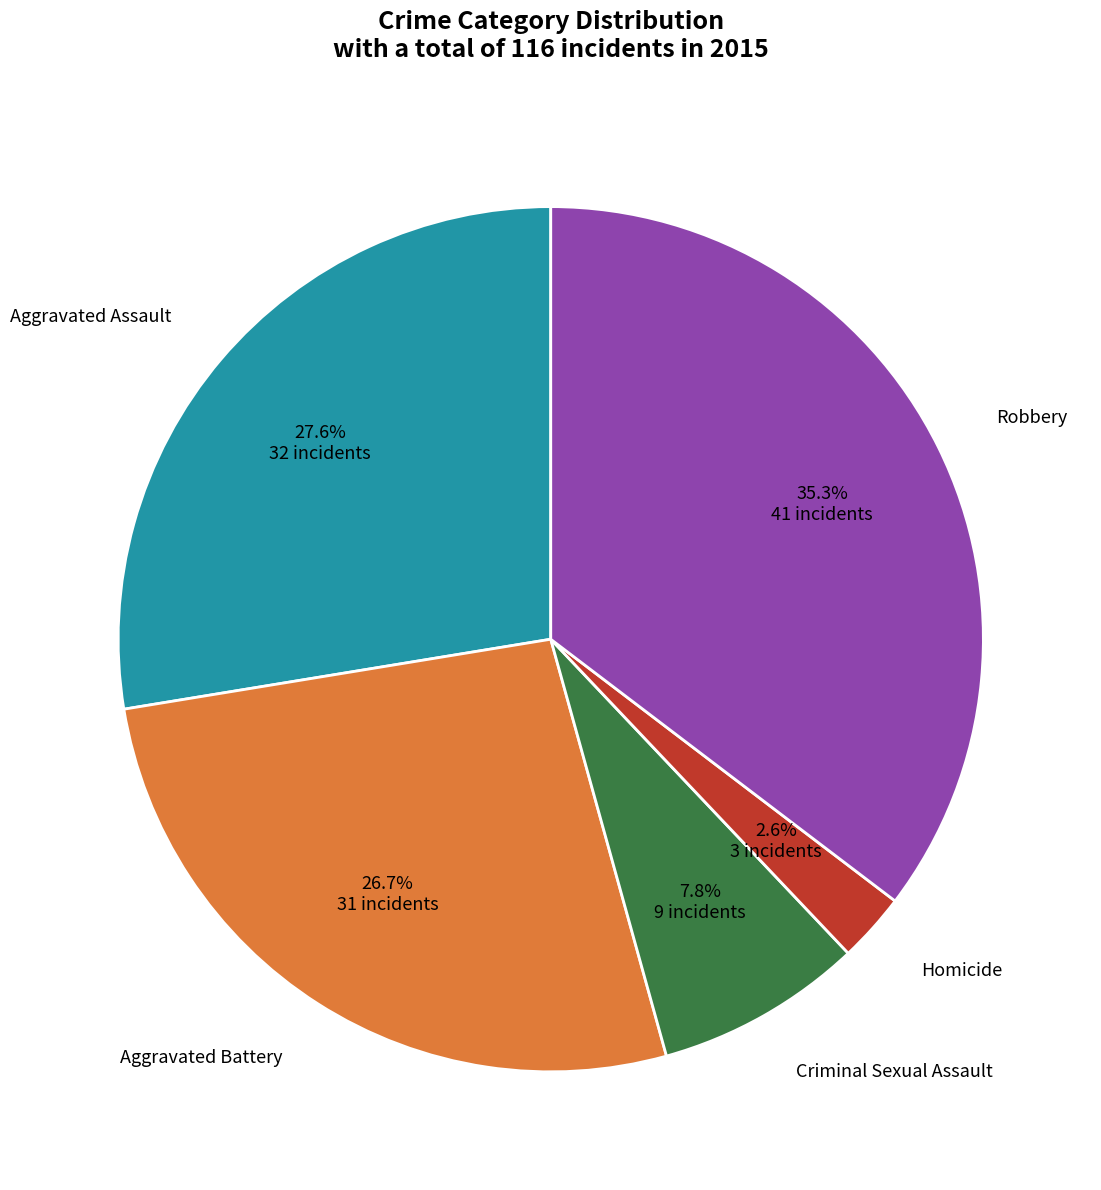

Is there any slice that represents more than half of the pie?

No